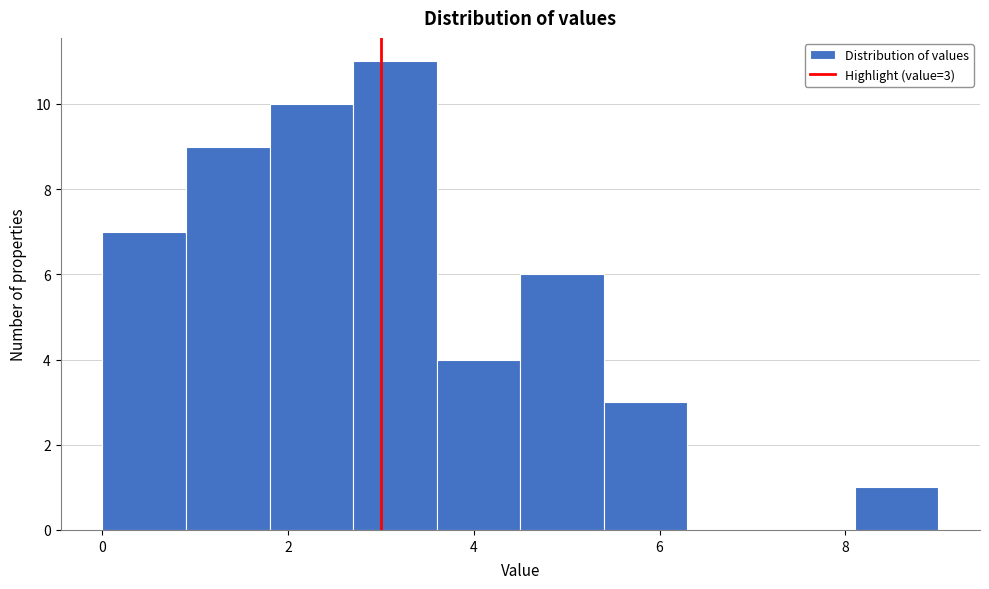

Which range on the x-axis has the tallest bar?

2.7 to 3.6